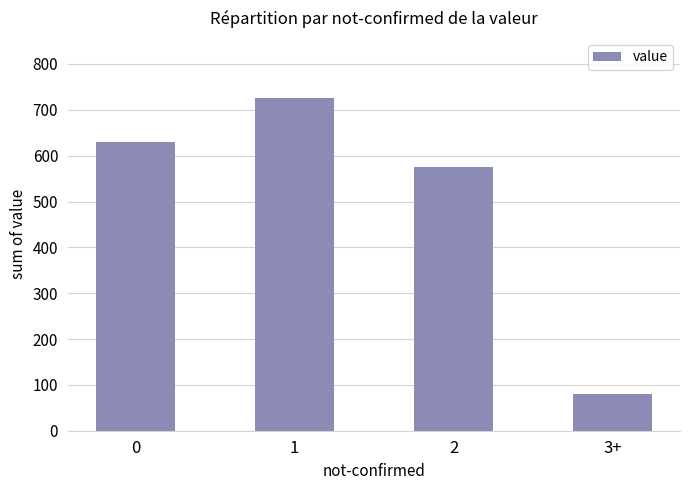

Read the value at 0.

629